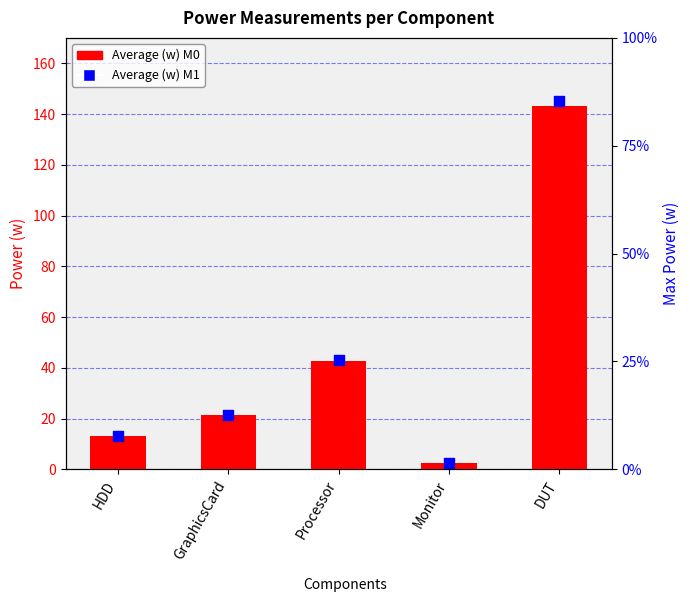

Which series contains the highest Y value?

Average (w) M1